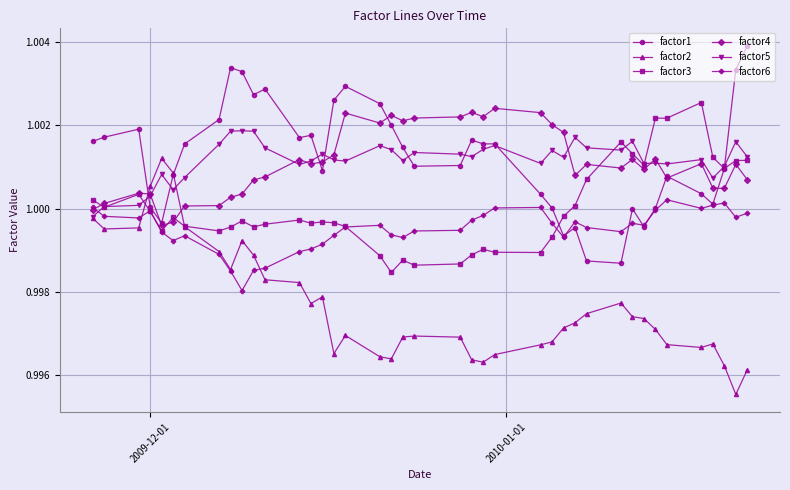

True or false: factor3 has more than 2 points higher than both neighbors.

True